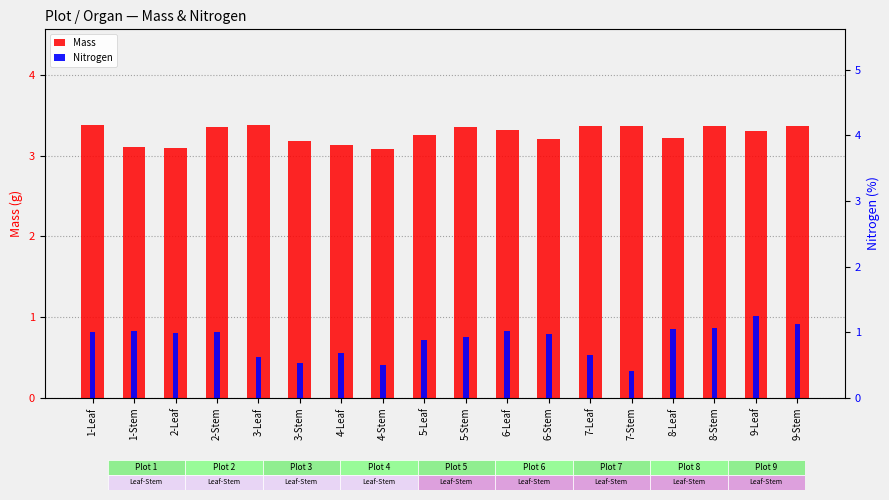

What is the sum of all Nitrogen values?

15.6